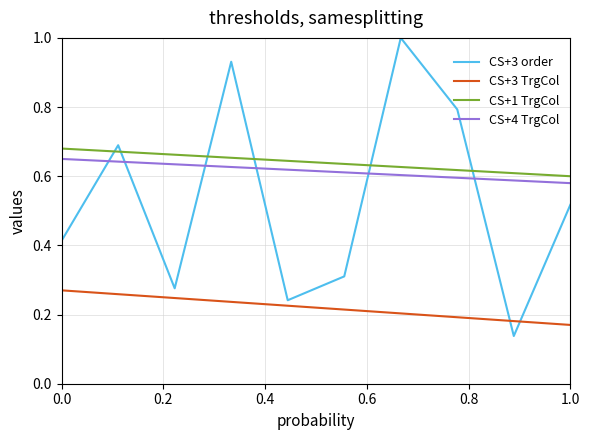

Which series has the largest range (max minus min)?

CS+3 order